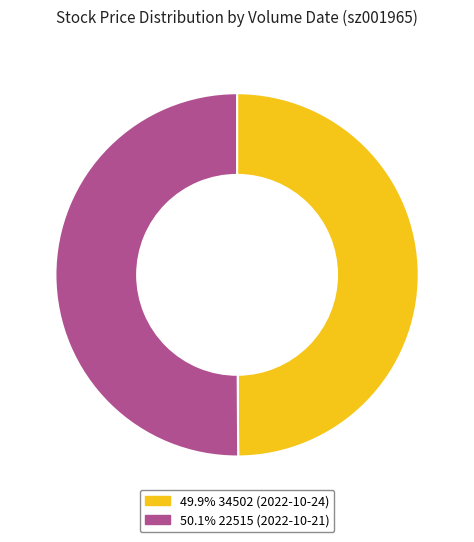

Count the number of slices in the pie.

2